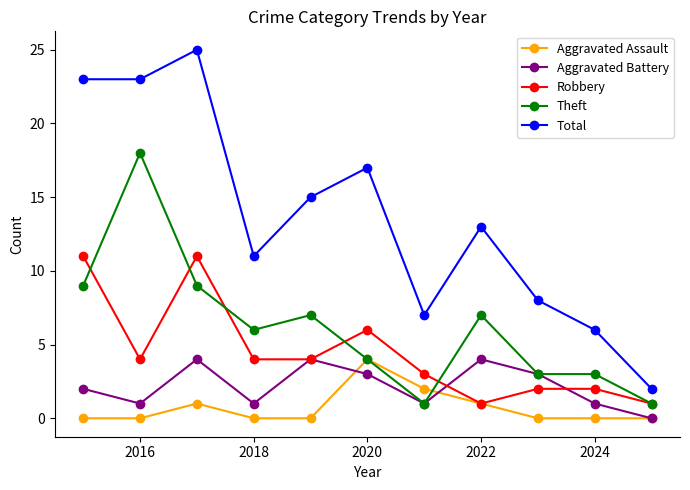

Which series has the widest spread of values?

Total